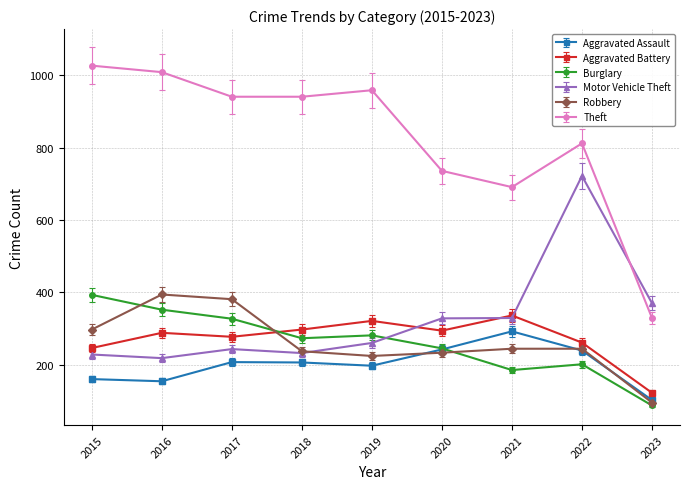

Which series has the largest range (max minus min)?

Theft